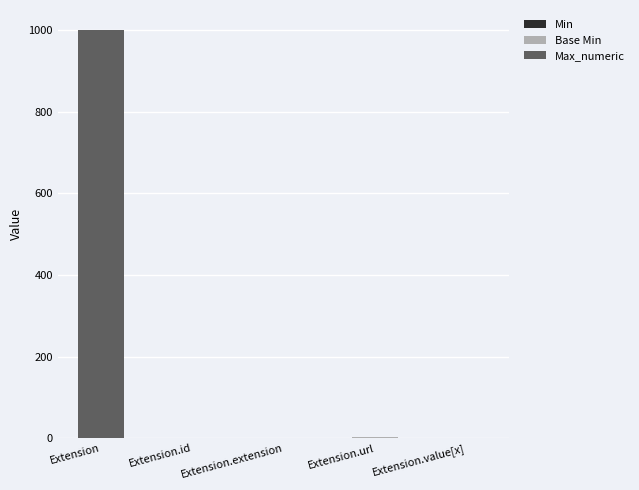

Are the bars grouped side by side (vs. stacked)?

No